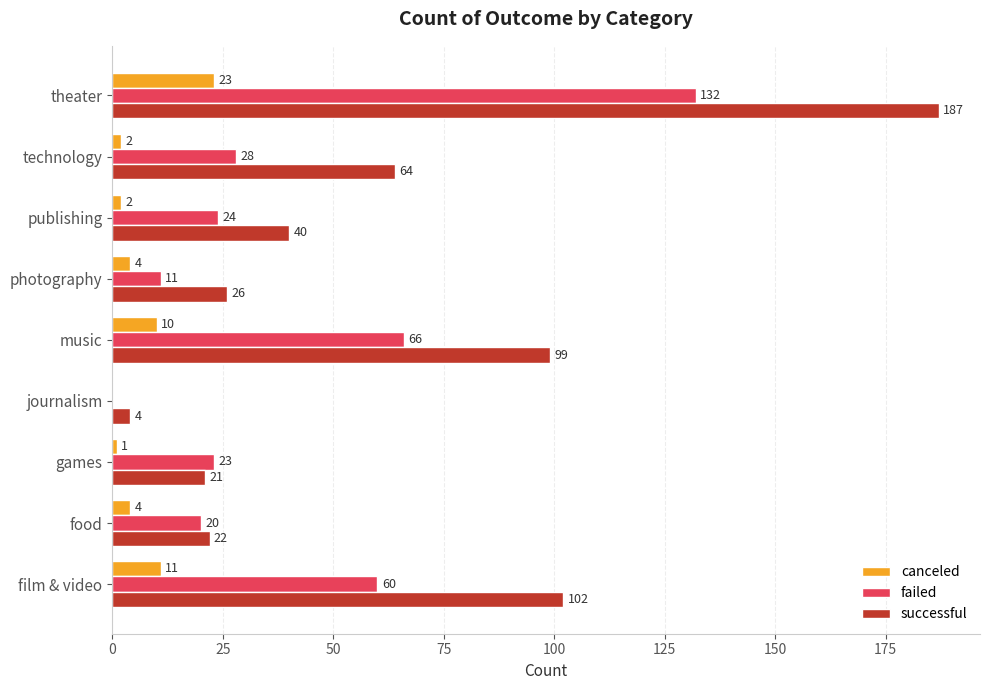

Where is failed nearest to the value 66?

music